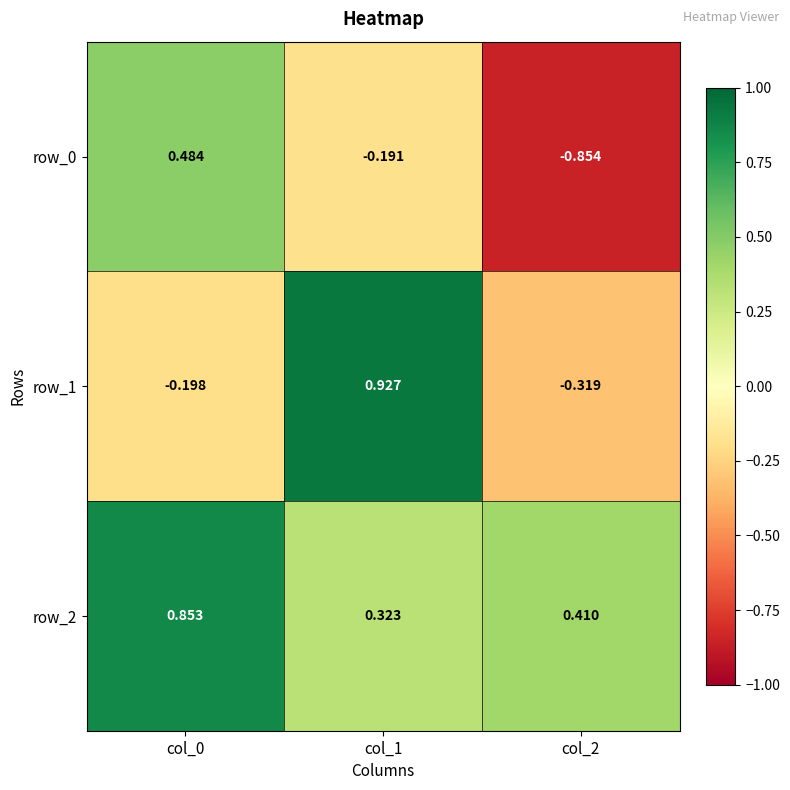

Is the value of row_2 at col_0 greater than the value of row_1 at col_1?

No